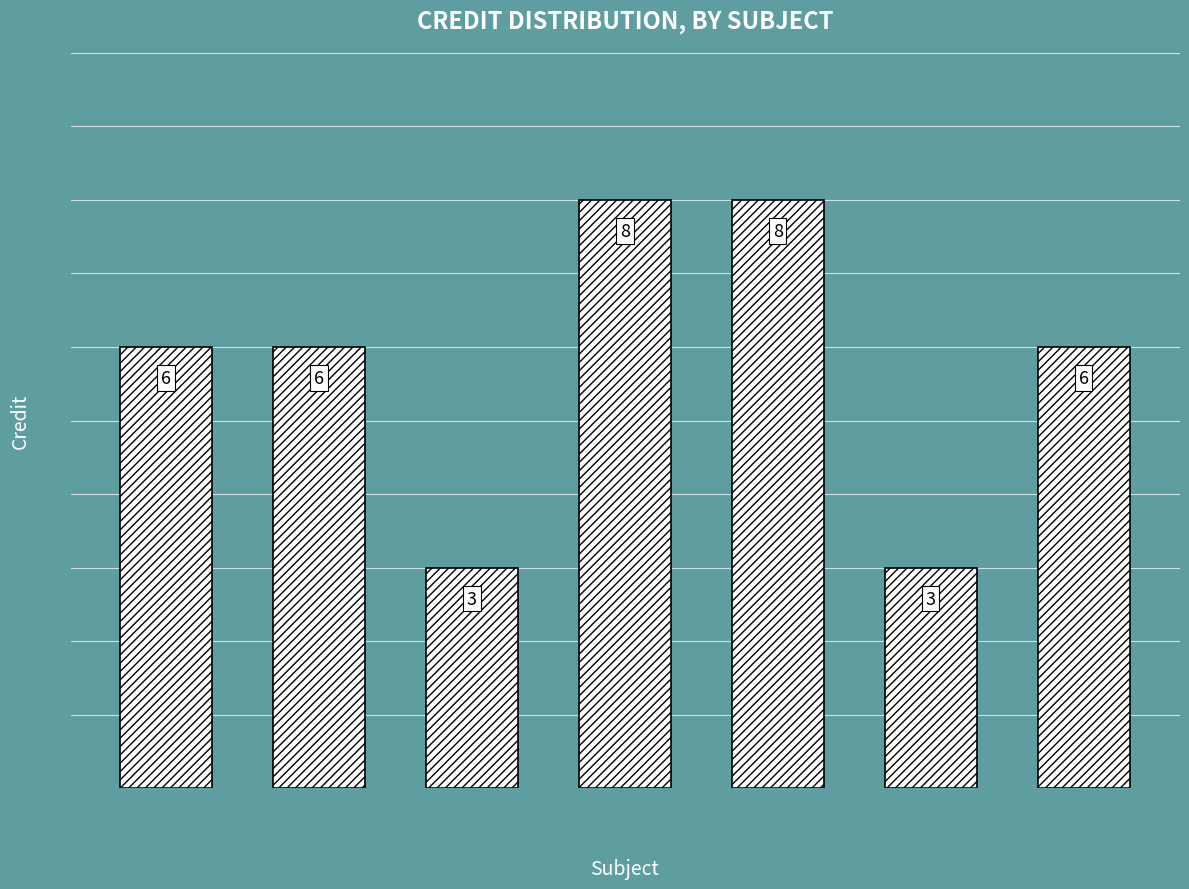

How many values are below 6?

2